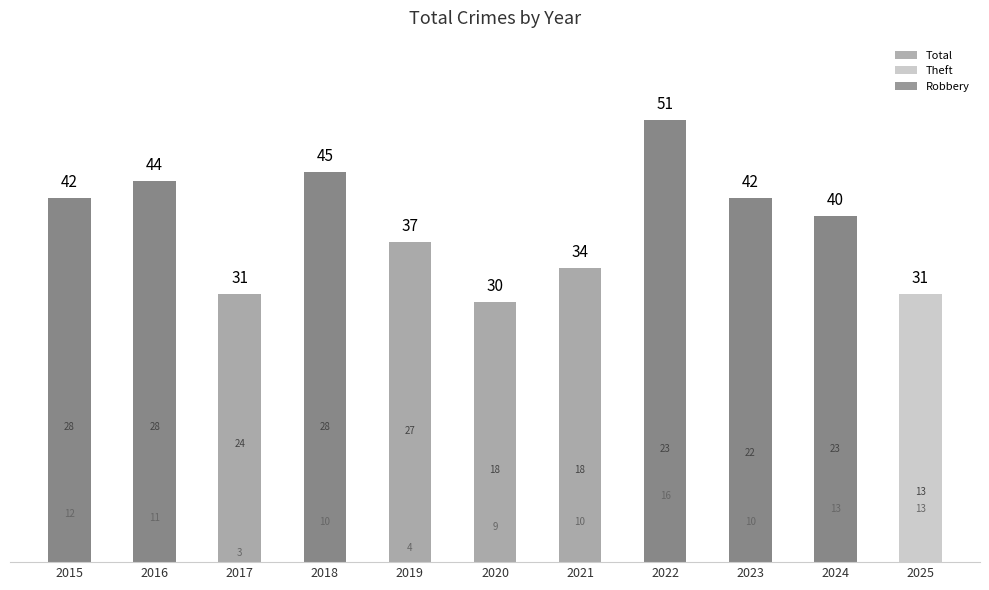

Does the chart contain any negative values?

No